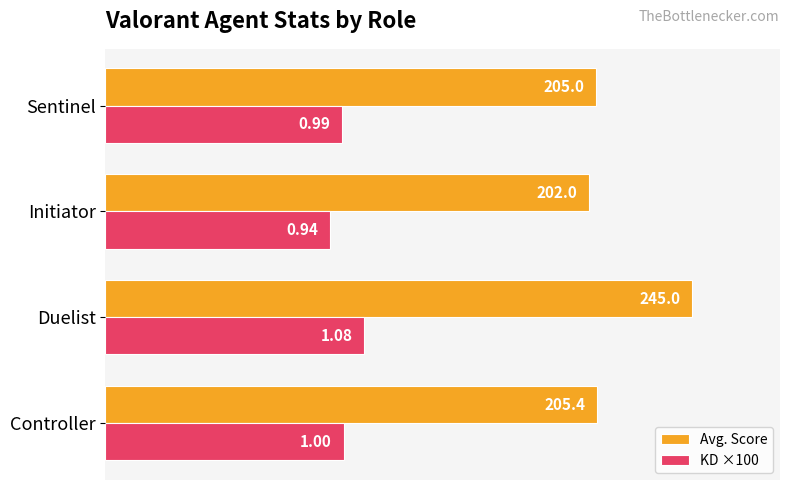

Rank the series by their average value, from lowest to highest.

KD ×100, Avg. Score